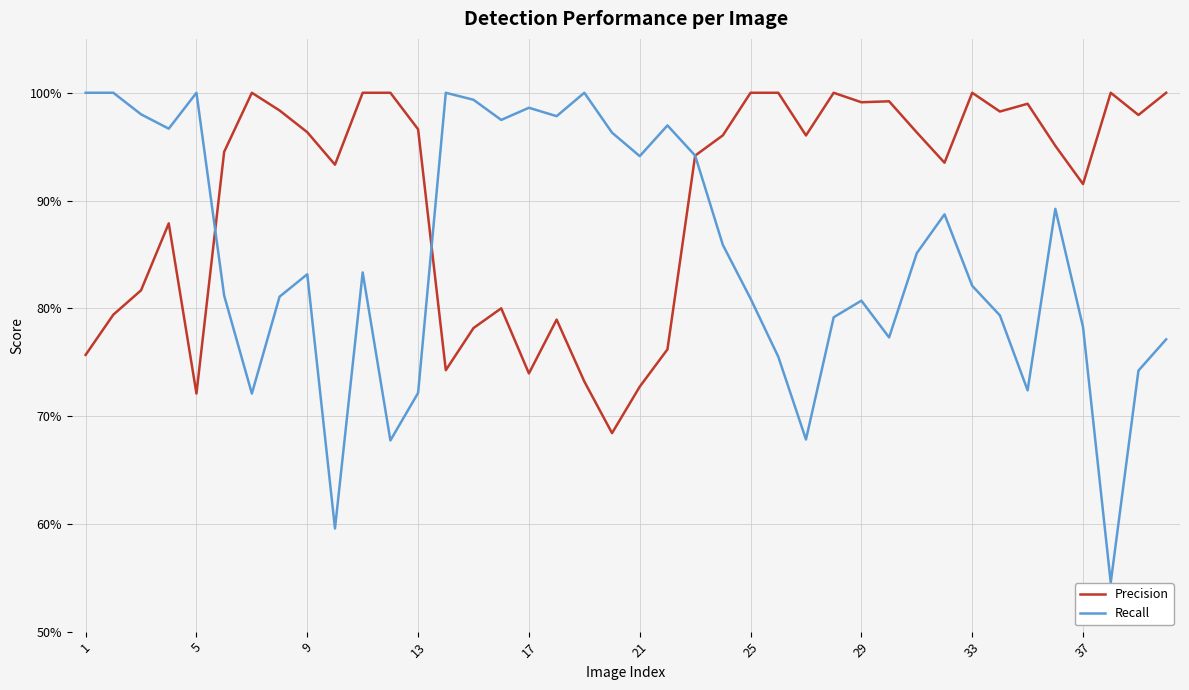

True or false: Recall has more than 2 interior local peaks.

True